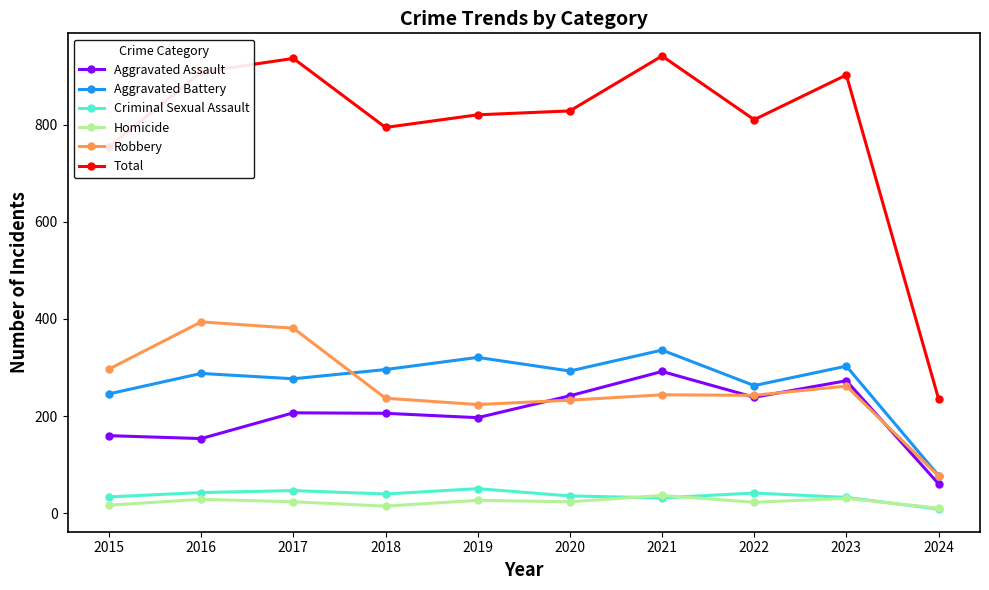

What is the difference between the highest and lowest values at 2023?

871